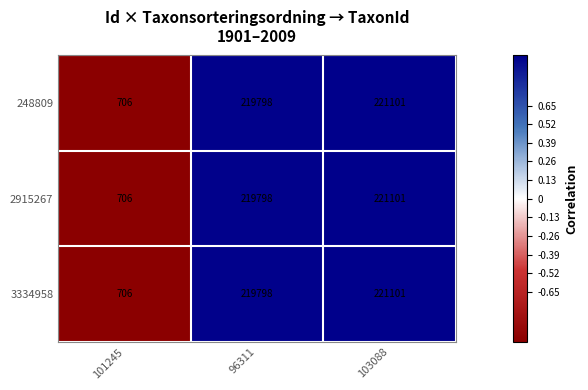

True or false: 3334958 has a value of 219798 at 96311.

True